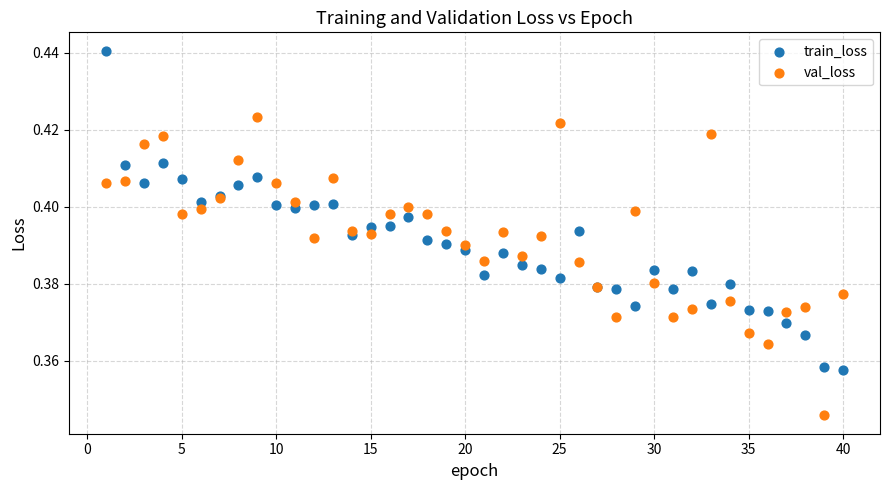

Which series reaches the maximum Y coordinate?

train_loss